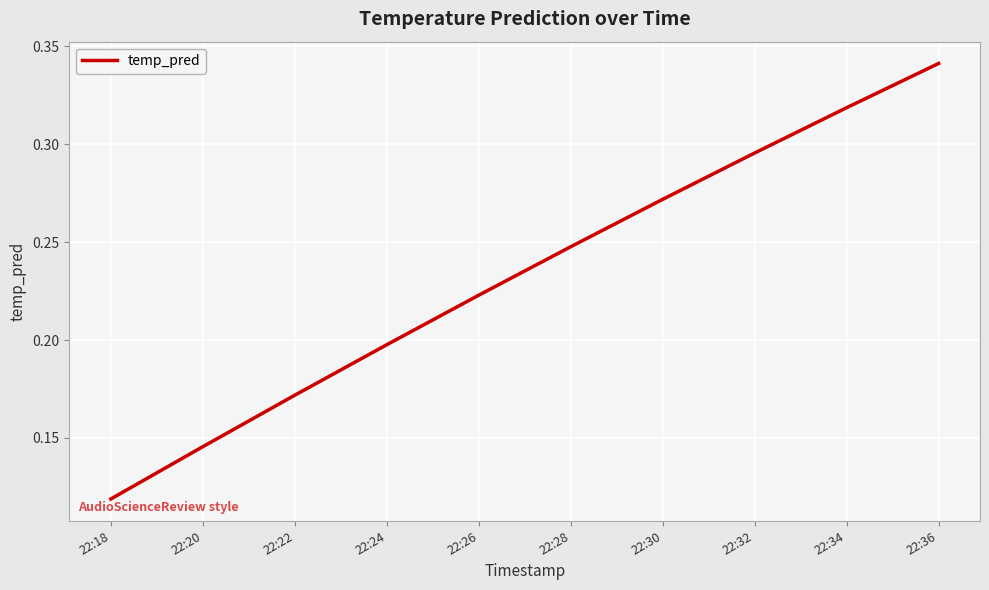

What is the change in value from 22:24 to 22:30?

+0.1